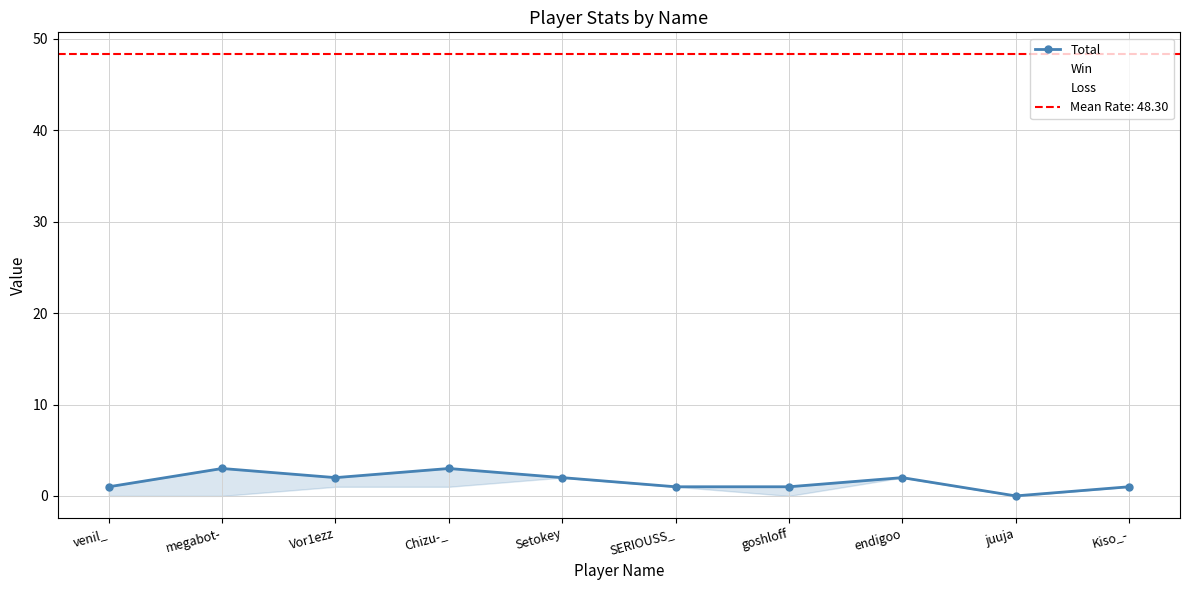

True or false: Total and Win intersect in this chart.

False